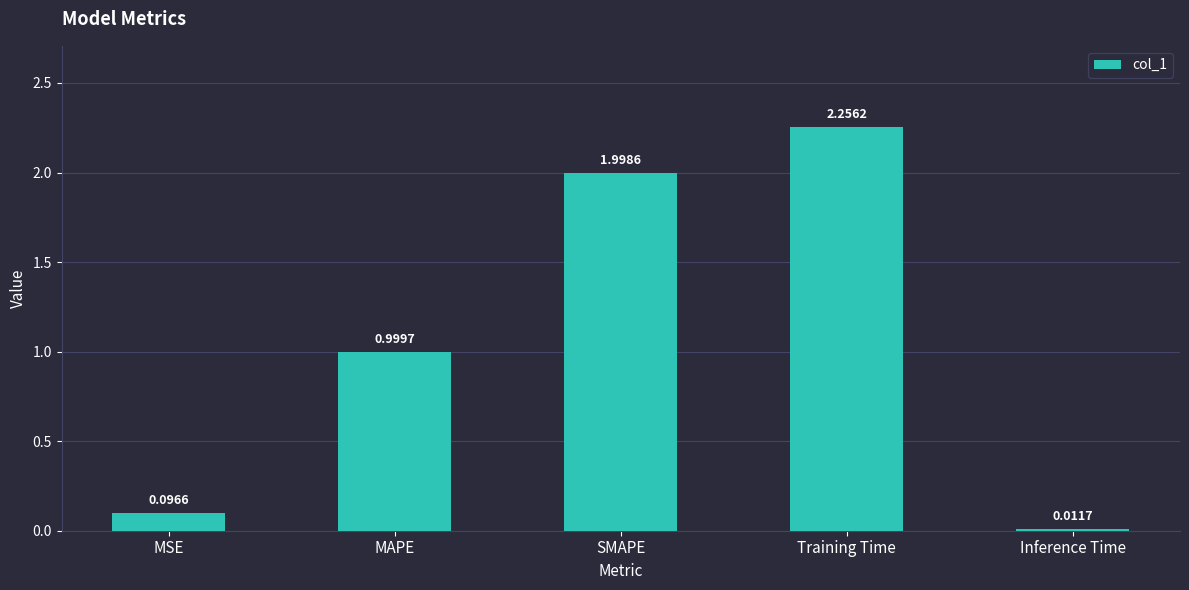

Where is the data nearest to the value 1?

MAPE